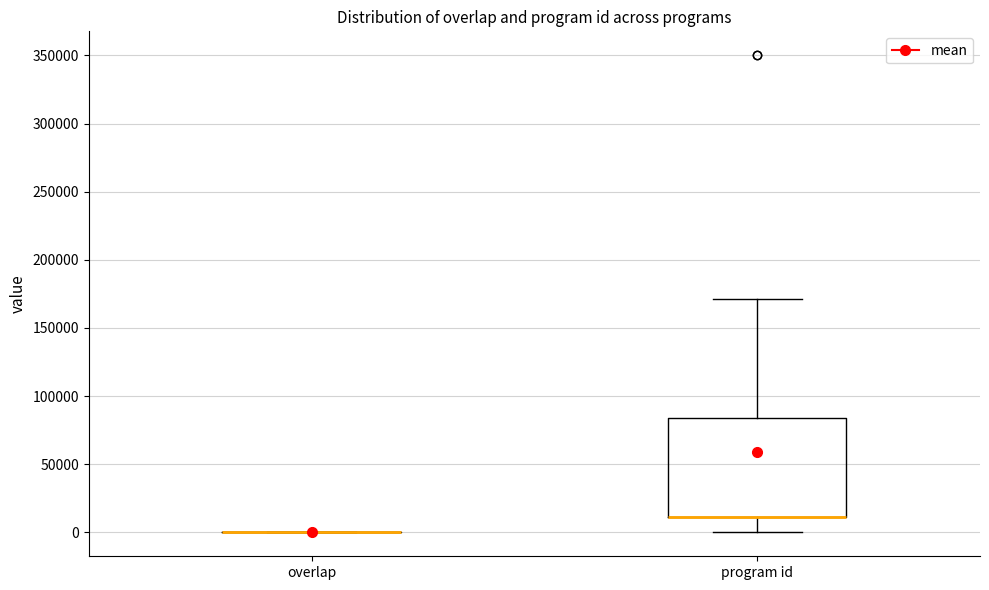

Reading left to right, transcribe this box plot: for each box, give where its median line is, the range the box spans, and where its two whiskers end, as read against the y-axis. The values are not printed on the chart, so give them approximately, as read against the axis.

overlap: box collapsed to a line at 0, whiskers 0 to 0
program id: median 10000 (drawn on the box's lower edge), box 10000 to 85000, whiskers 0 to 170000